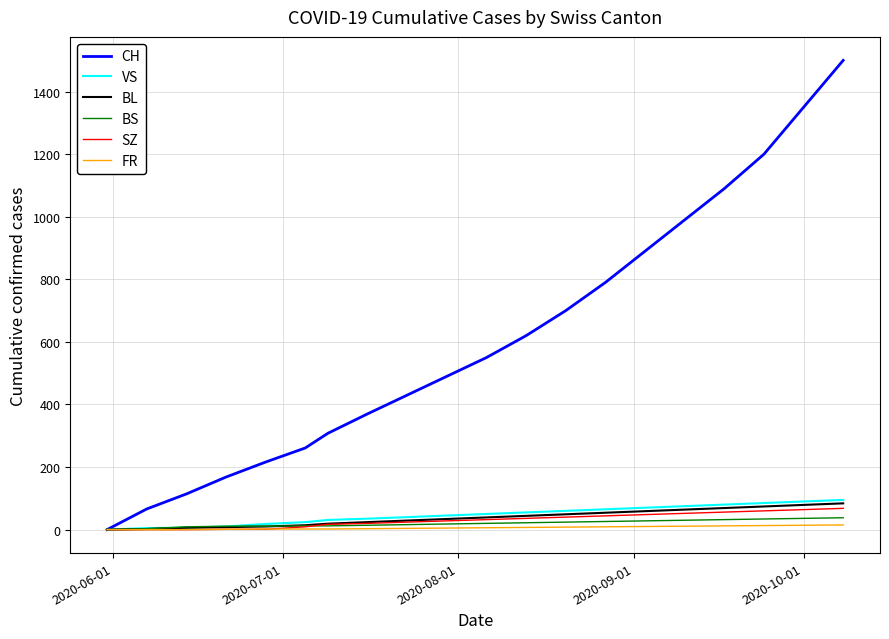

Which series has the widest spread of values?

CH